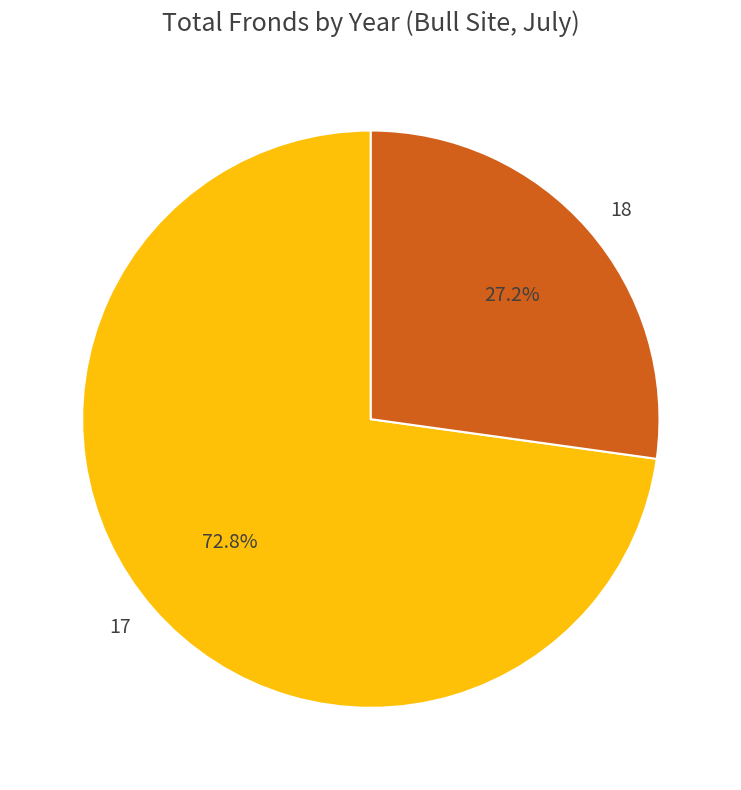

To the nearest percent, what percentage of the pie is 18?

27%